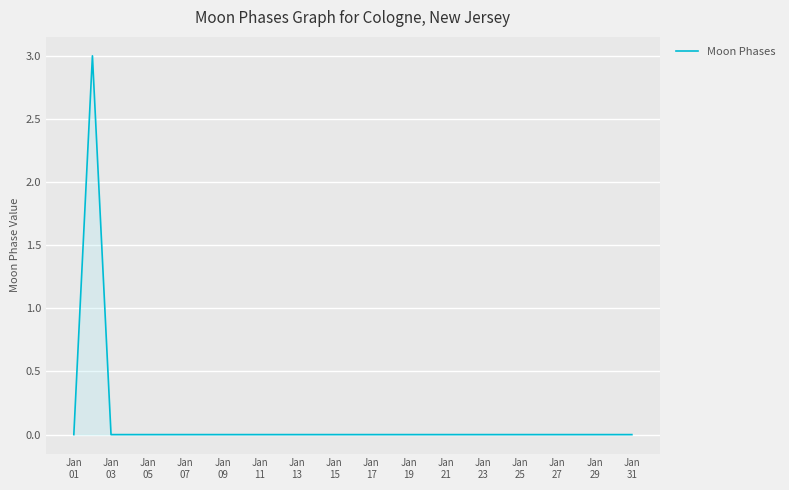

What is the difference between the maximum and minimum values?

3